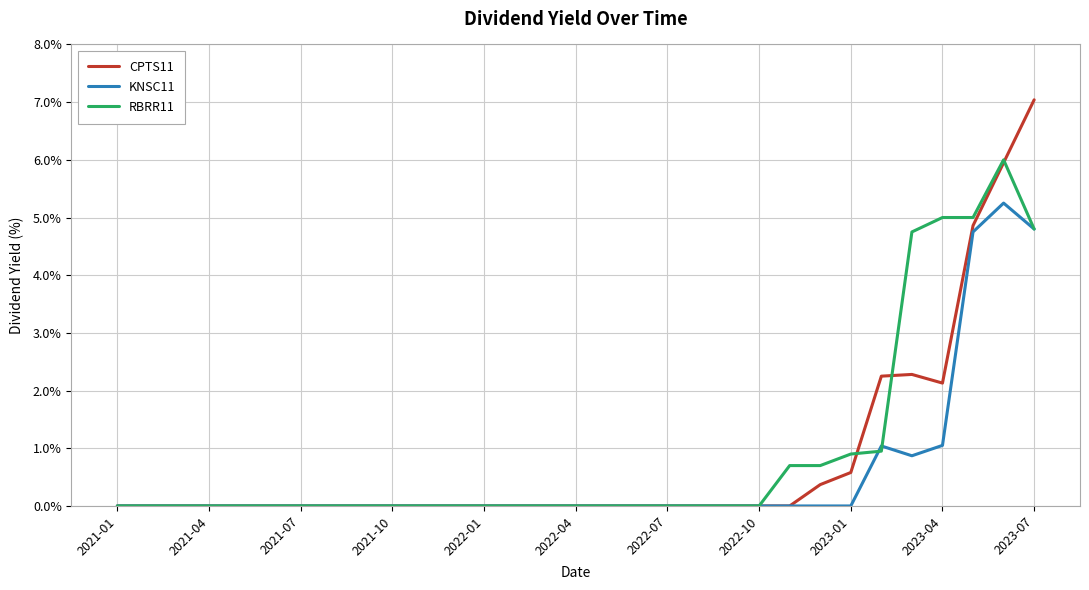

How many categories are shown in the chart?

31